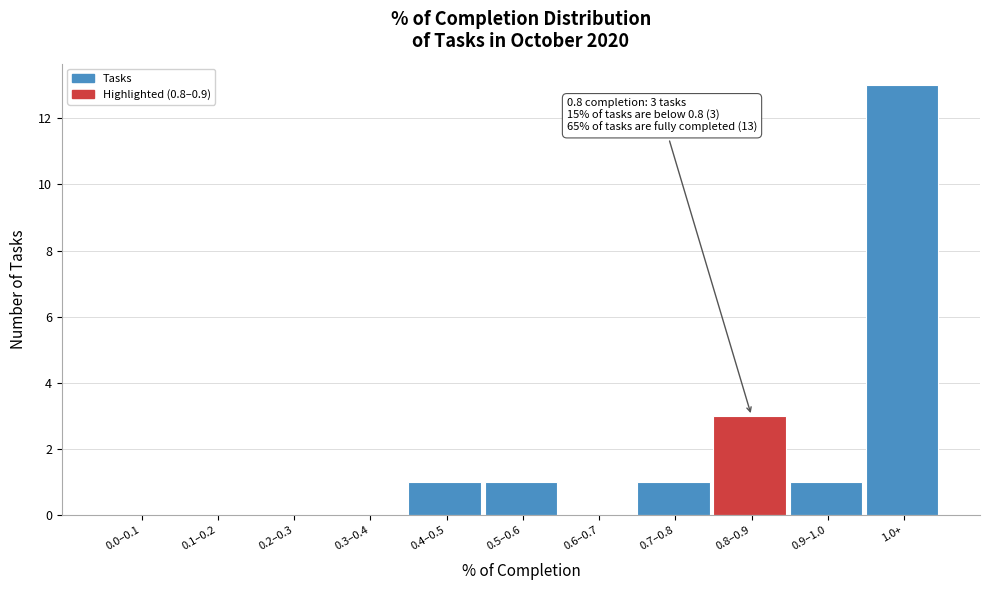

Reading left to right, transcribe all the data shown in this chart.

0.0–0.1=0	0.1–0.2=0	0.2–0.3=0	0.3–0.4=0	0.4–0.5=1	0.5–0.6=1	0.6–0.7=0	0.7–0.8=1	0.8–0.9=3	0.9–1.0=1	1.0+=13